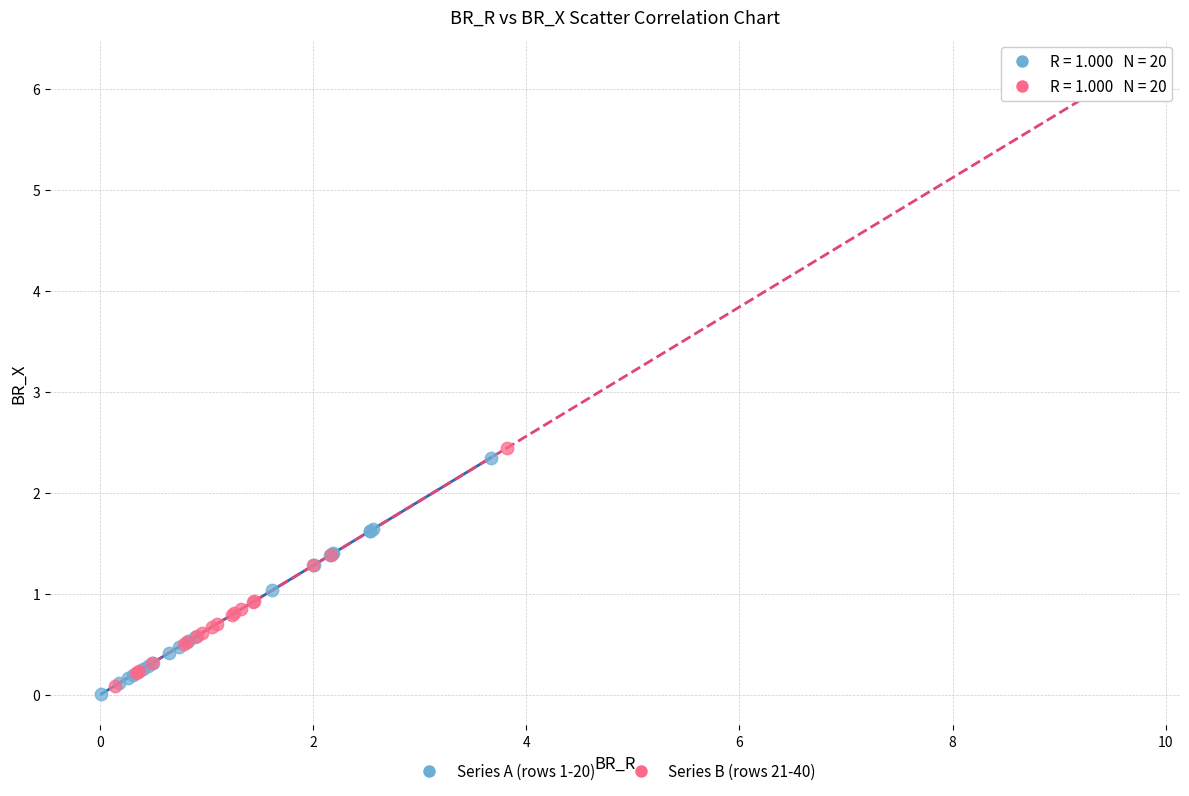

Which series contains the lowest Y value?

Series A (rows 1-20)